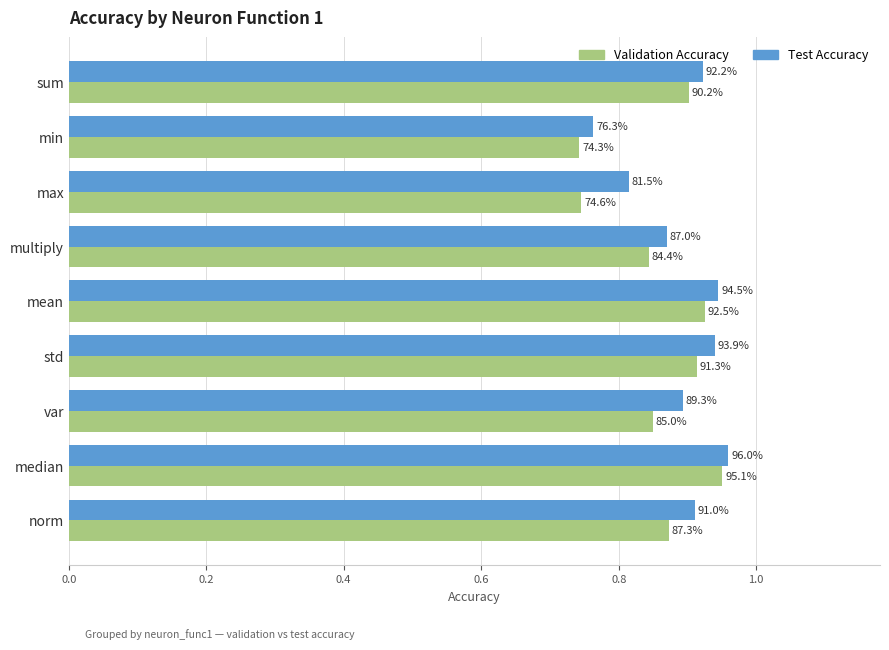

Reading right to left, transcribe all the data shown in this chart.

validation_accuracy: 0.9	1.0	0.8	0.9	0.9	0.8	0.7	0.7	0.9
test_accuracy: 0.9	1.0	0.9	0.9	0.9	0.9	0.8	0.8	0.9